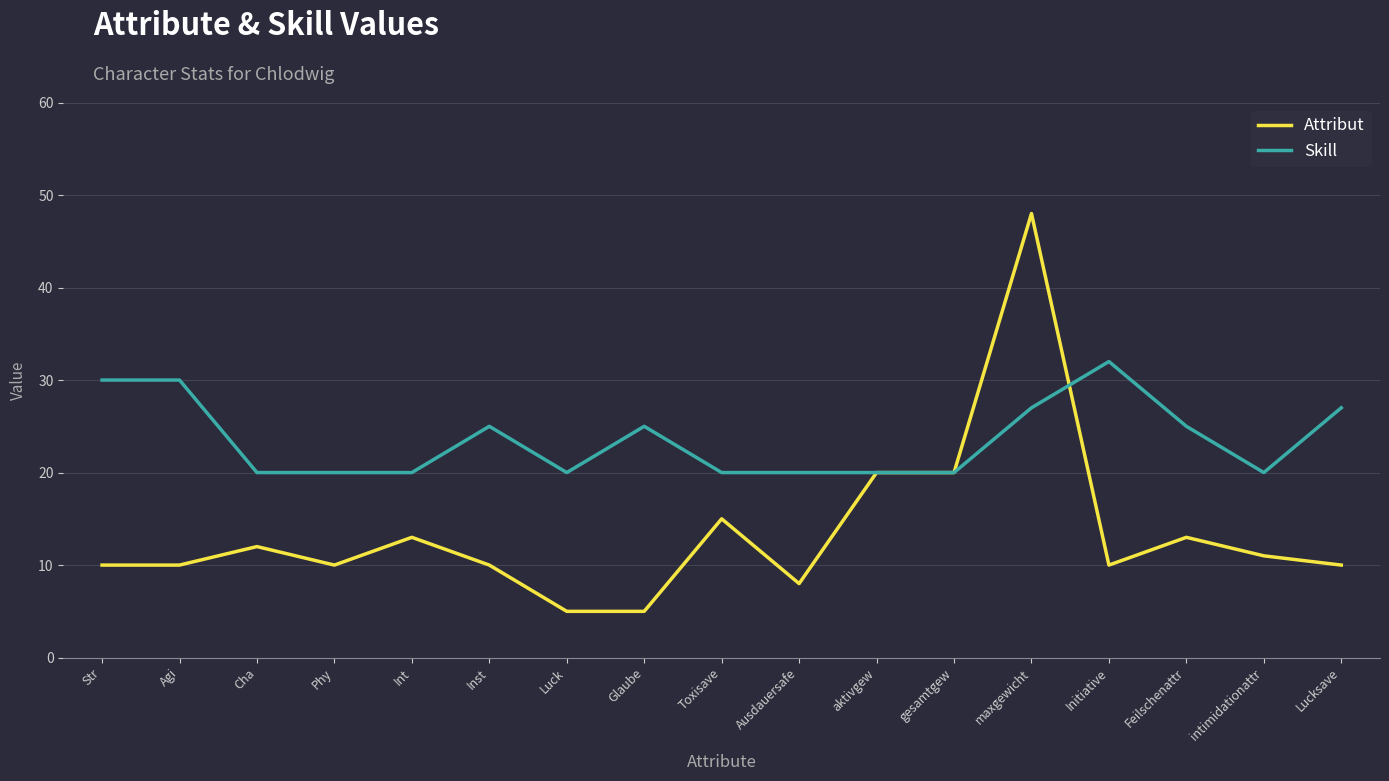

Does the chart have visible grid lines?

Yes